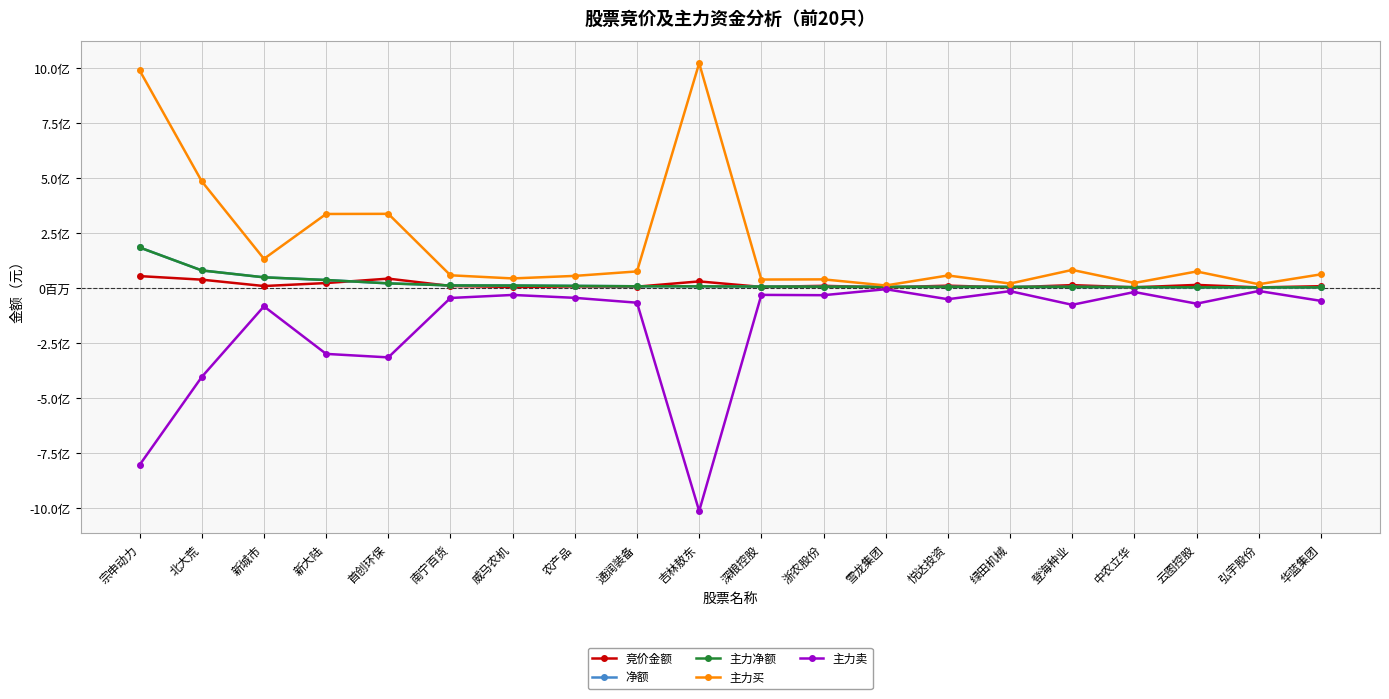

At which category does 主力卖 reach its first local valley?

首创环保